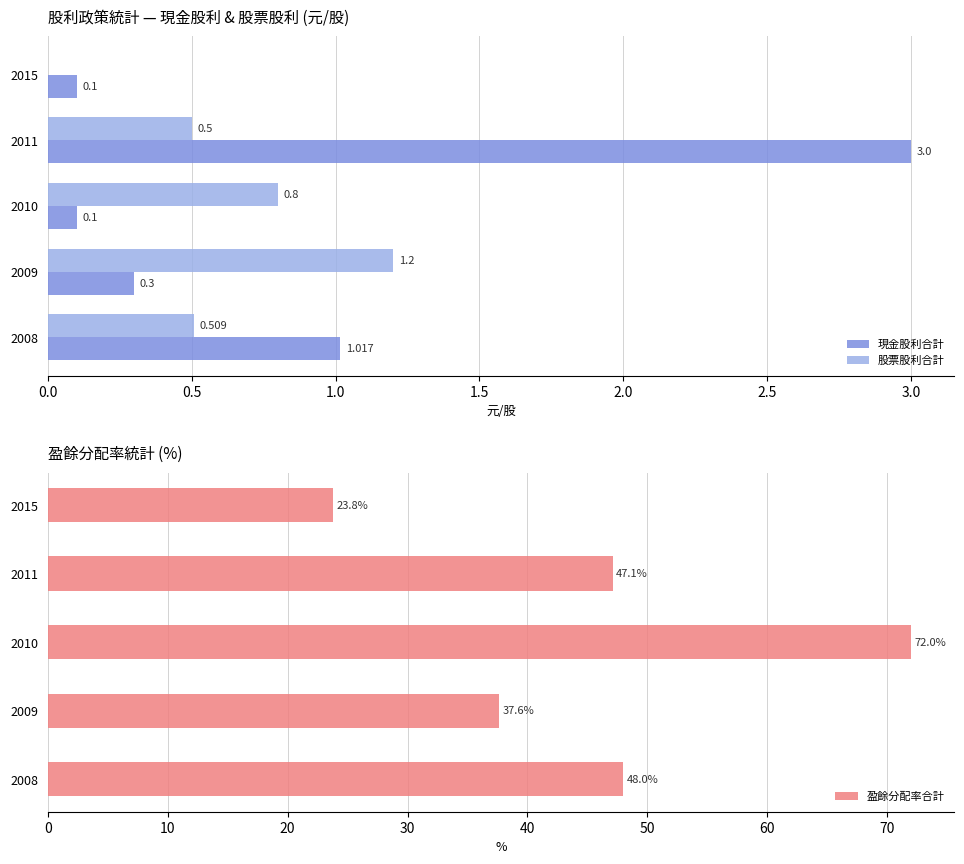

Rank the categories by 盈餘分配率合計 value from highest to lowest.

2010, 2008, 2011, 2009, 2015